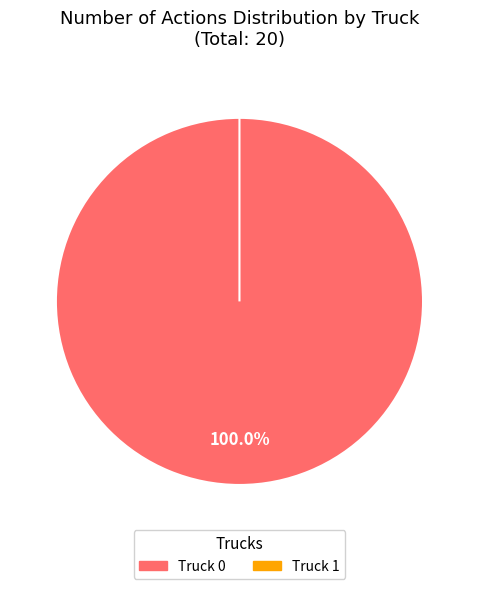

Is it true that Truck 1 is 0% of the pie?

True